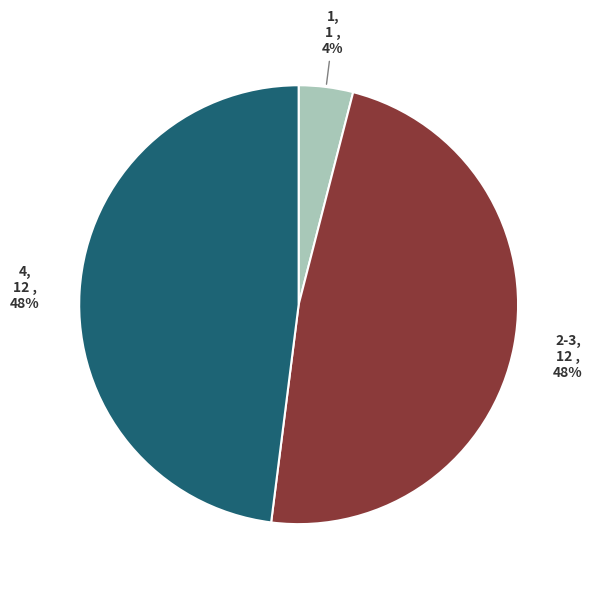

Combined, do 2-3 and 1 account for over 50%?

Yes